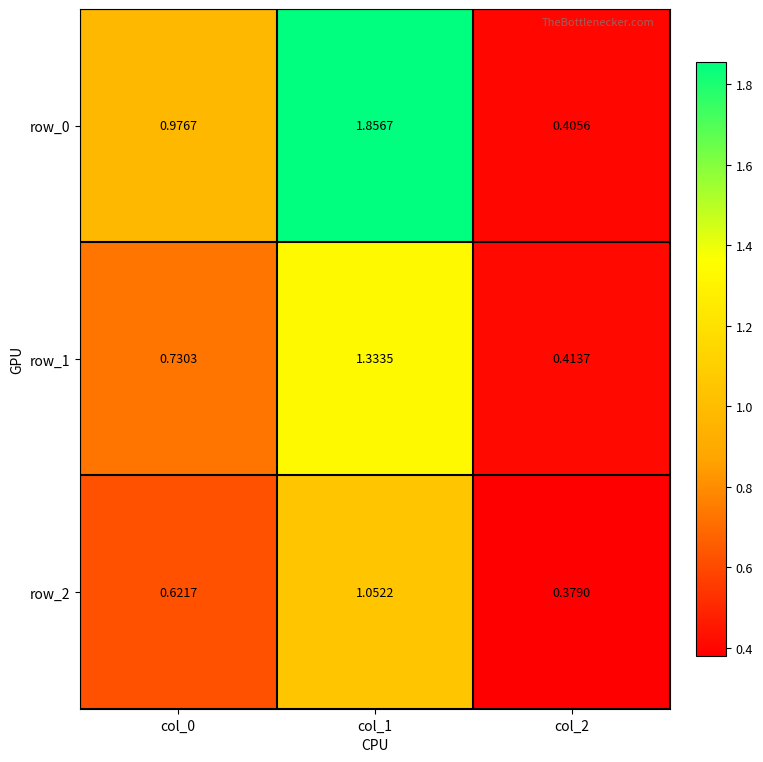

At which label does row_0 reach its minimum?

col_2